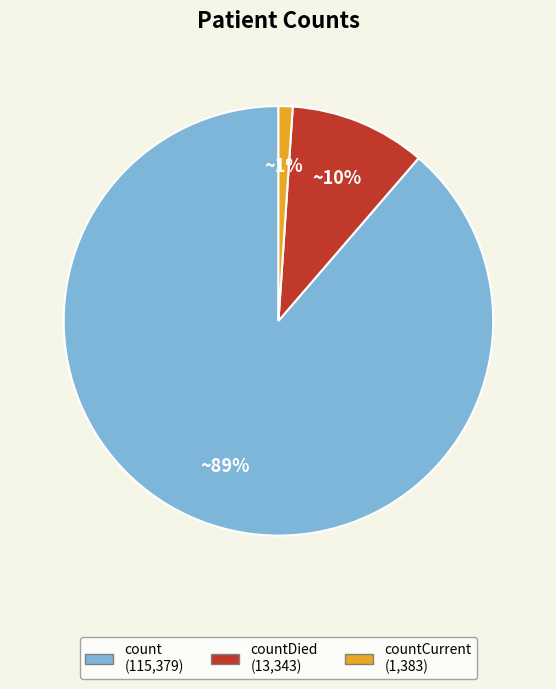

To the nearest percent, what is the difference between the largest and smallest slice percentages?

88%